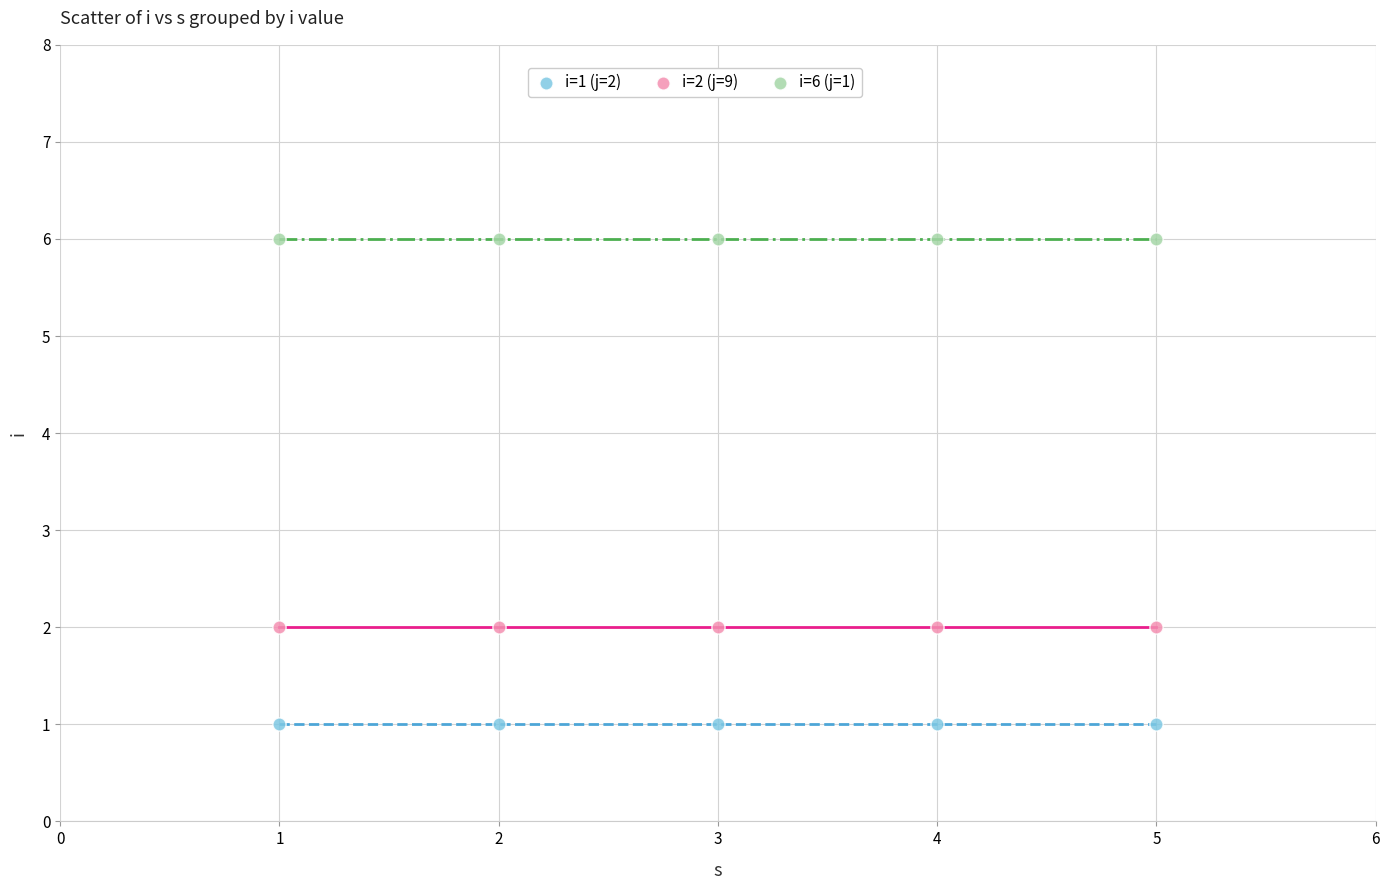

Which series reaches the maximum Y coordinate?

i=6 (j=1)